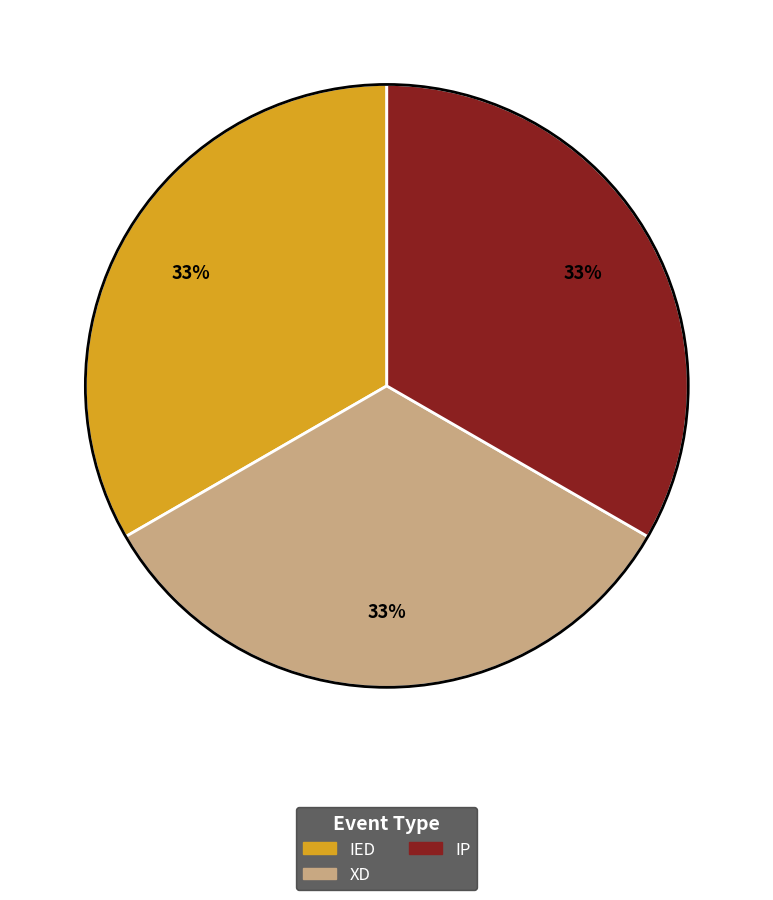

Is there a majority slice in this chart?

No